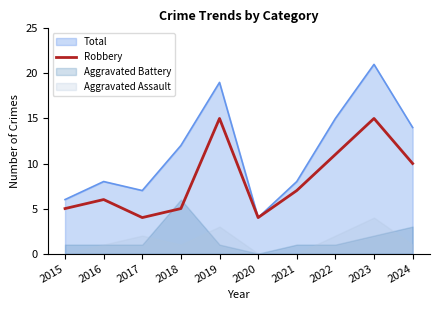

Is the value of Total at 2021 greater than the value of Robbery at 2018?

Yes